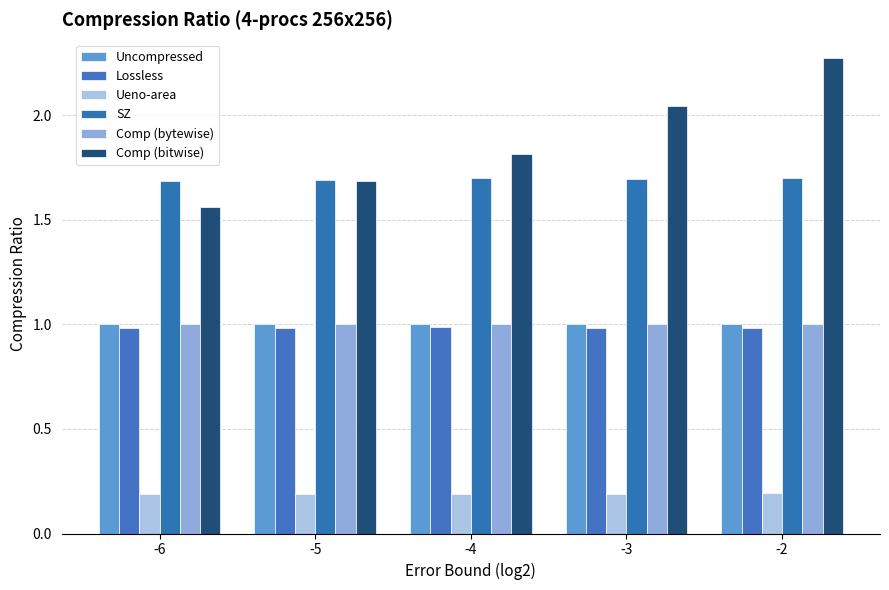

Which has a higher value, -5 or -3?

-5